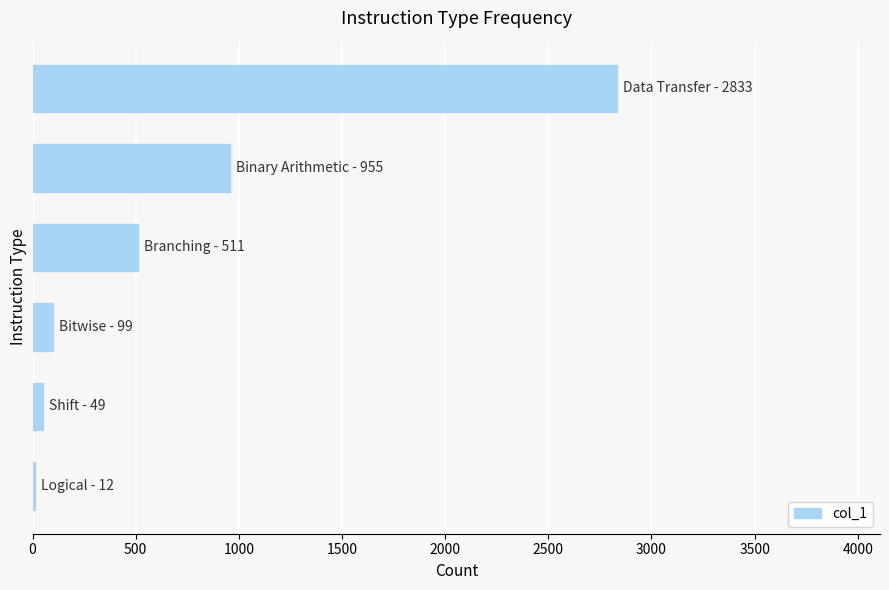

What is the greatest value displayed?

2833